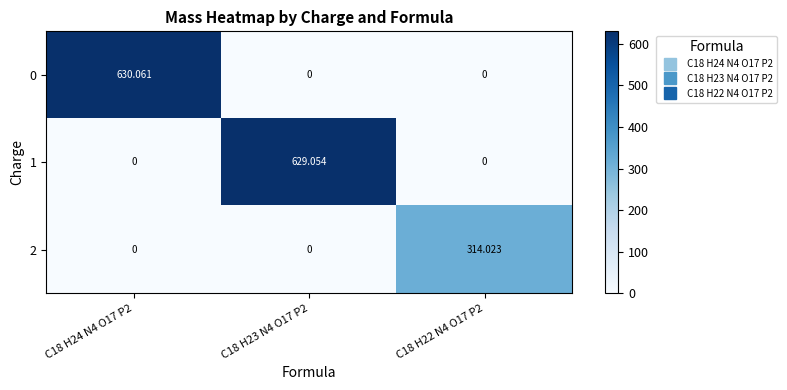

At C18 H22 N4 O17 P2, list the series in order from smallest to largest.

0, 1, 2